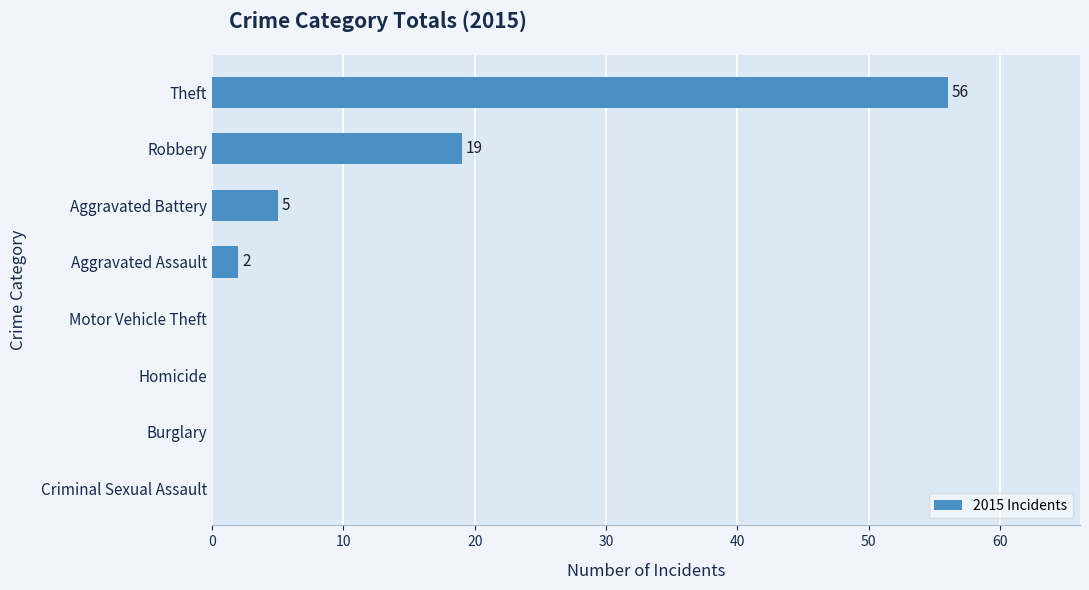

At which category does the chart reach its peak across all series?

Theft